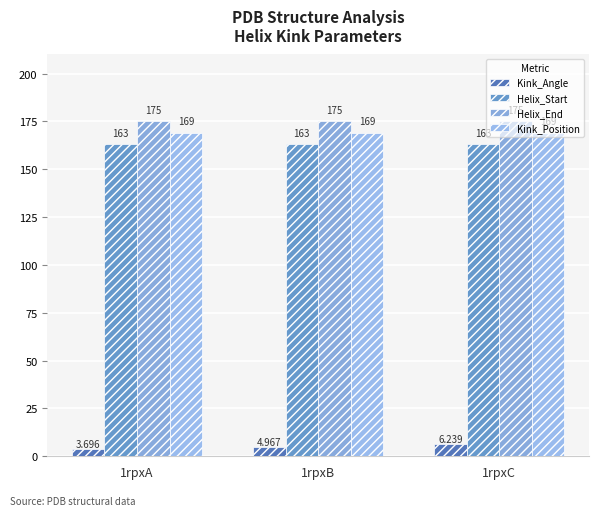

The Helix_End series shows 175.0 at 1rpxA. True or false?

True